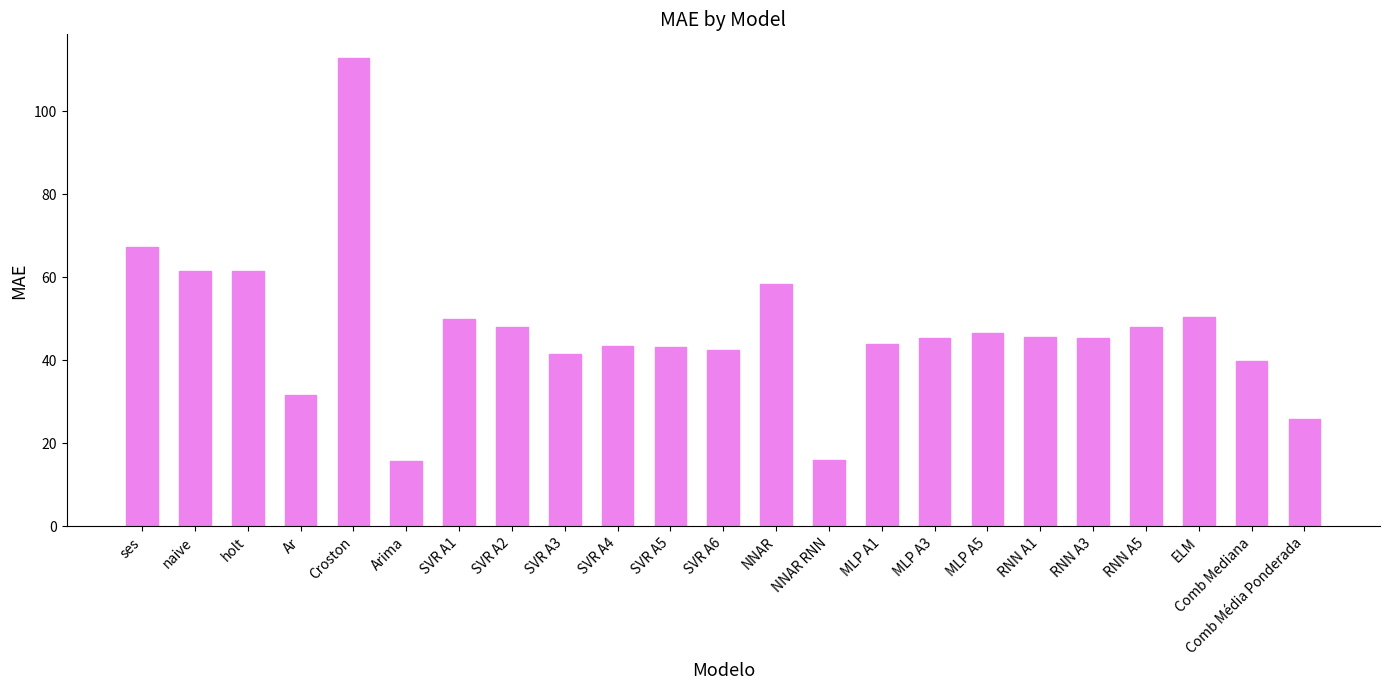

Where does the data first go above 45?

ses